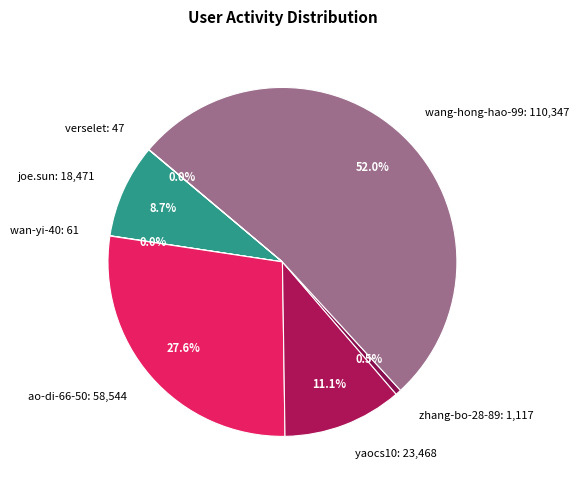

Is the sum of yaocs10: 23,468 and zhang-bo-28-89: 1,117 greater than half?

No